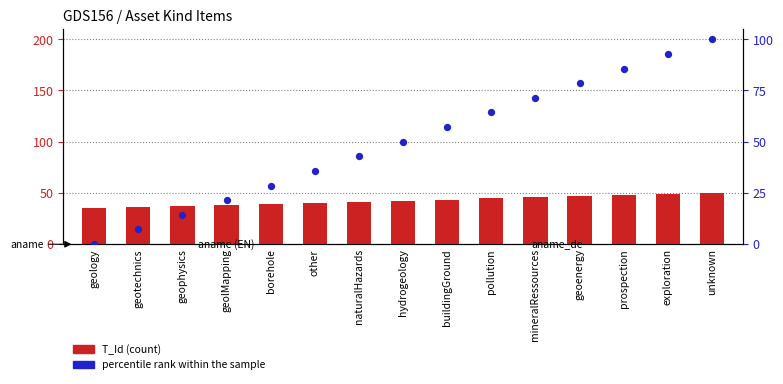

At how many categories does at least one series exceed 15?

15